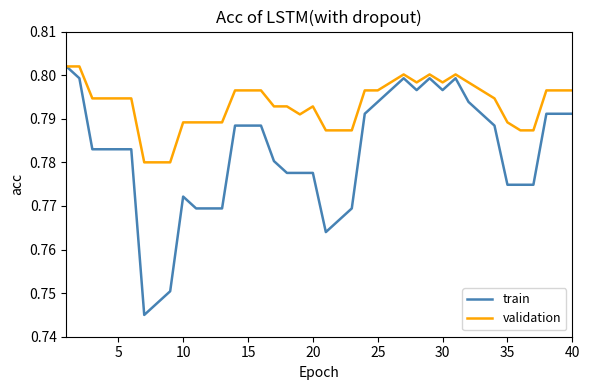

Which series has the largest total across all categories?

validation